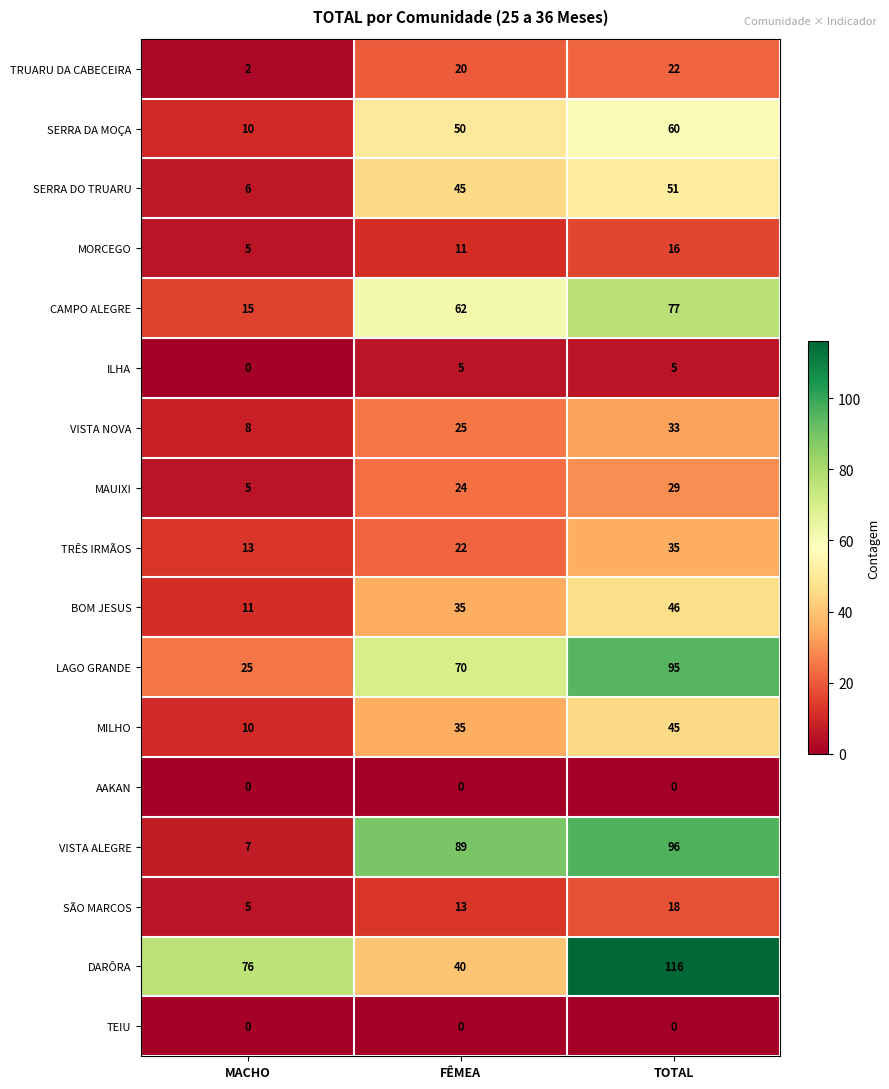

At which category is the sum across all series the highest?

TOTAL